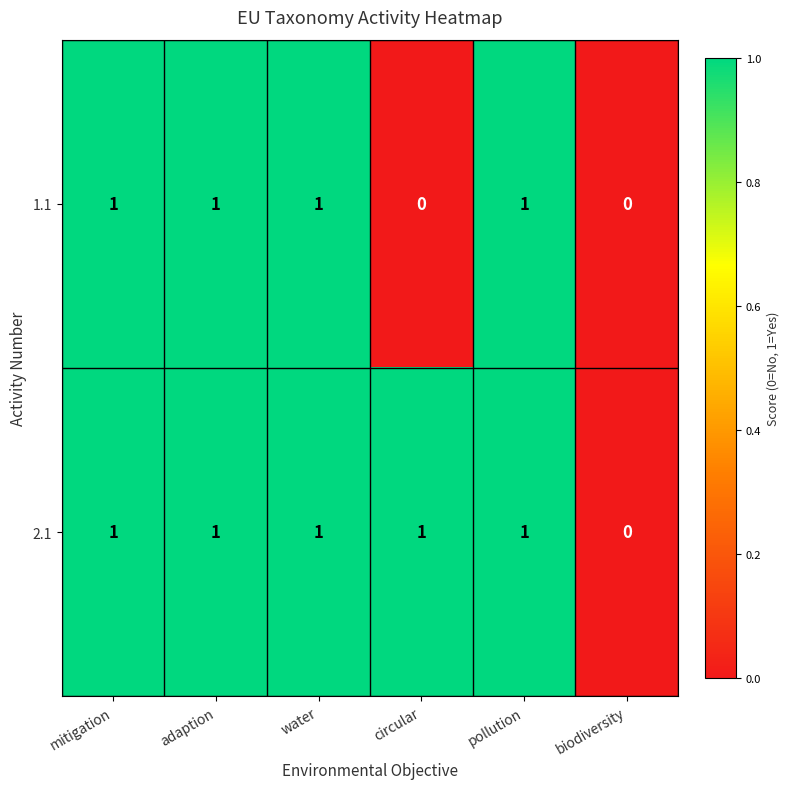

Is it true that 1.1 equals 1 at circular?

False